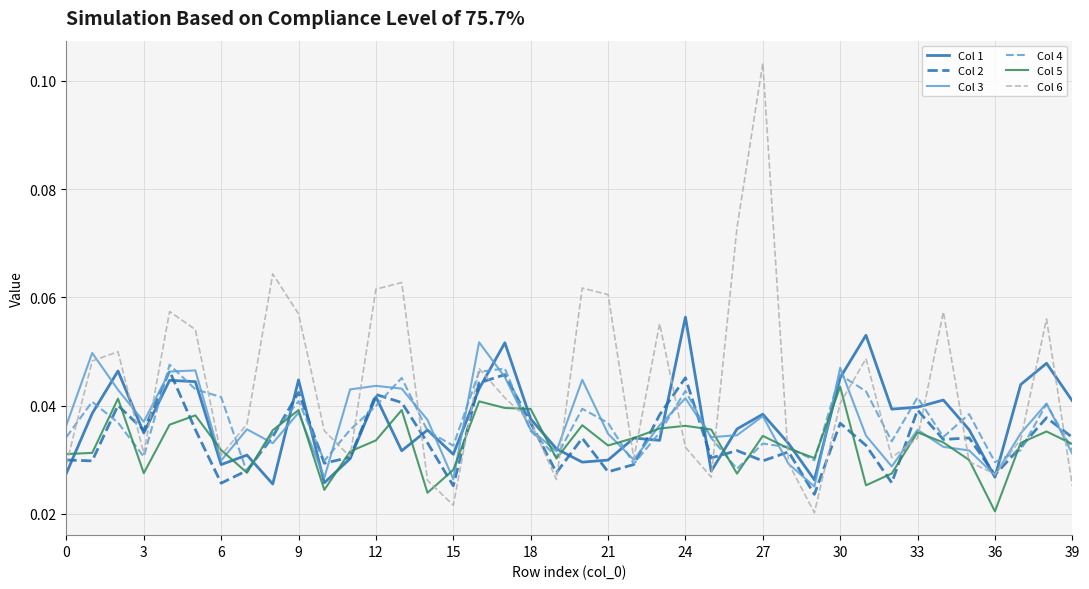

List the series in order of their peak value, lowest first.

Col 5, Col 2, Col 4, Col 3, Col 1, Col 6